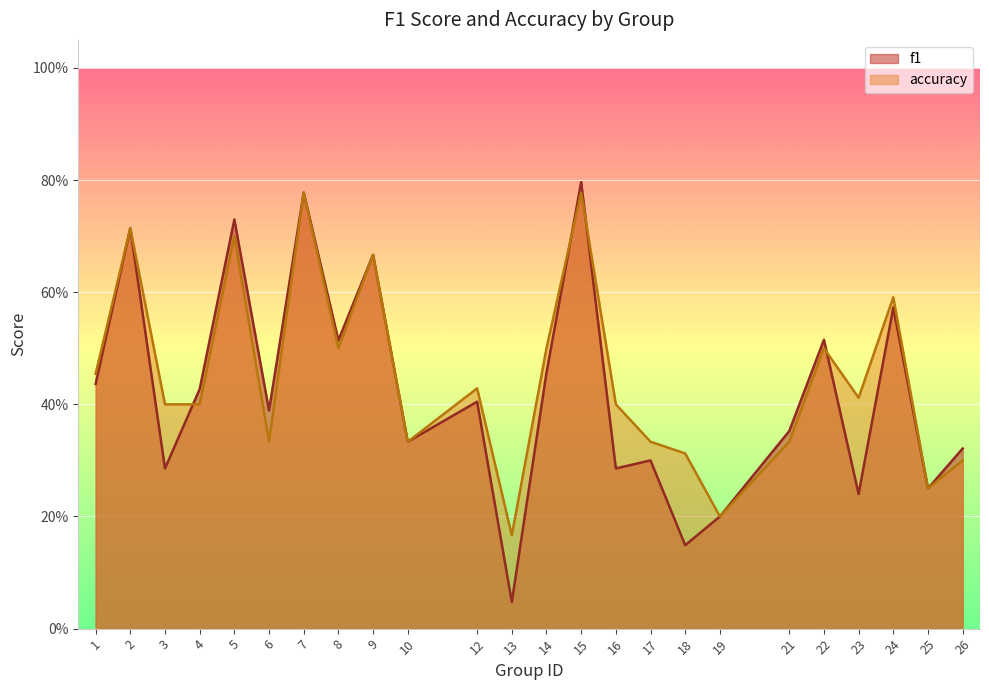

Where is the first local maximum for accuracy?

2